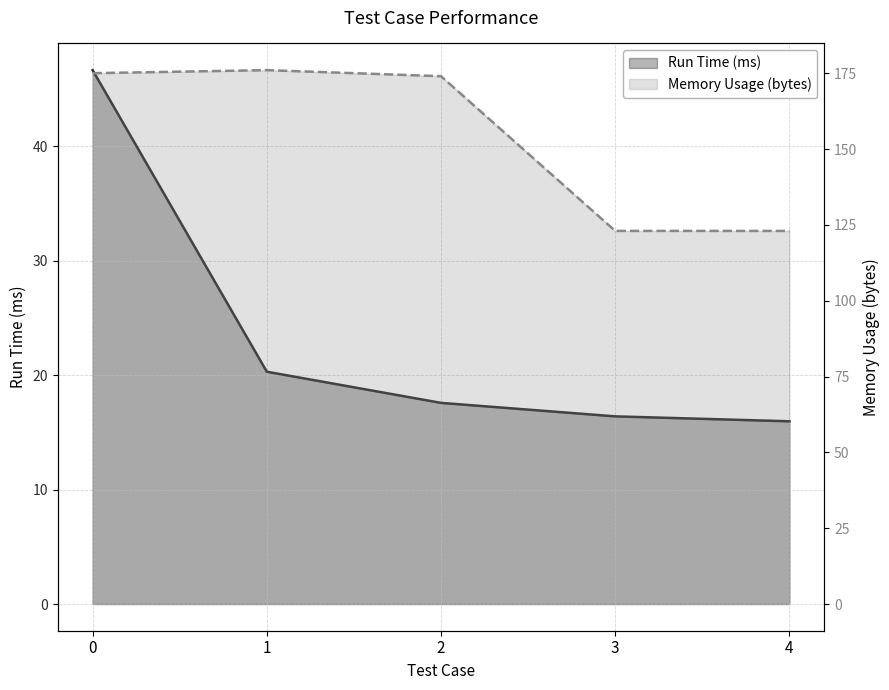

True or false: Memory Usage (bytes) and Run Time (ms) cross at least once.

False